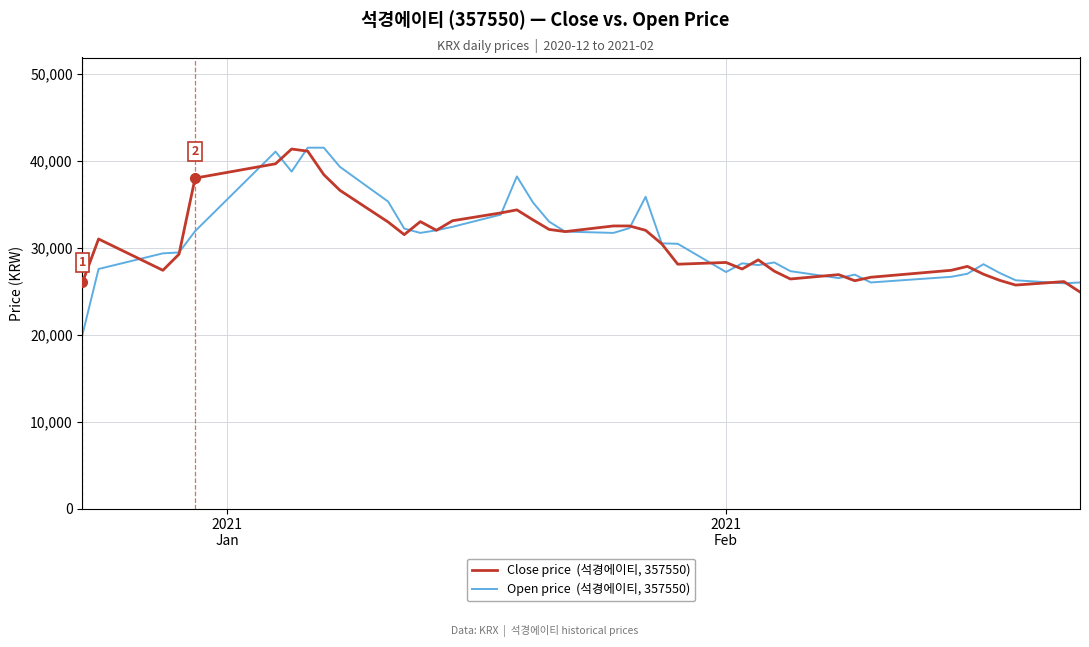

What is the smallest value displayed?

20000